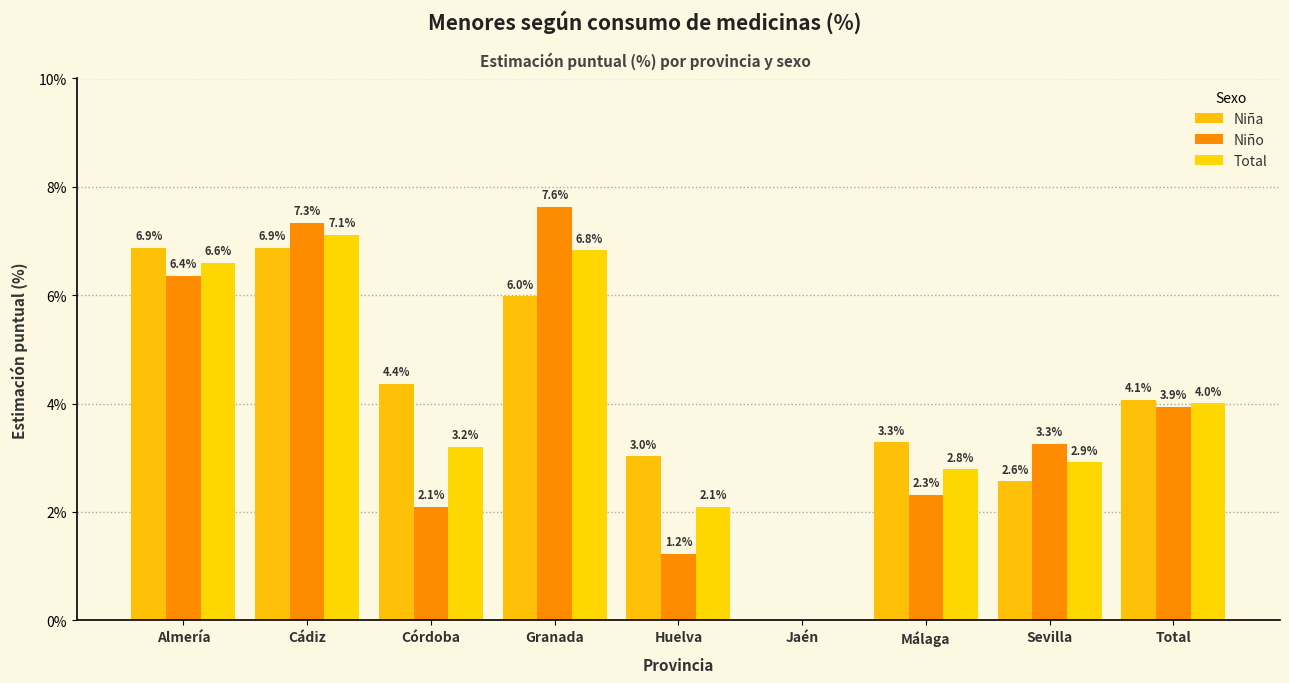

Reading left to right, transcribe all the data shown in this chart.

Niña: Almería=6.9	Cádiz=6.9	Córdoba=4.4	Granada=6.0	Huelva=3.0	Jaén=0.0	Málaga=3.3	Sevilla=2.6	Total=4.1
Niño: Almería=6.4	Cádiz=7.3	Córdoba=2.1	Granada=7.6	Huelva=1.2	Jaén=0.0	Málaga=2.3	Sevilla=3.3	Total=3.9
Total: Almería=6.6	Cádiz=7.1	Córdoba=3.2	Granada=6.8	Huelva=2.1	Jaén=0.0	Málaga=2.8	Sevilla=2.9	Total=4.0